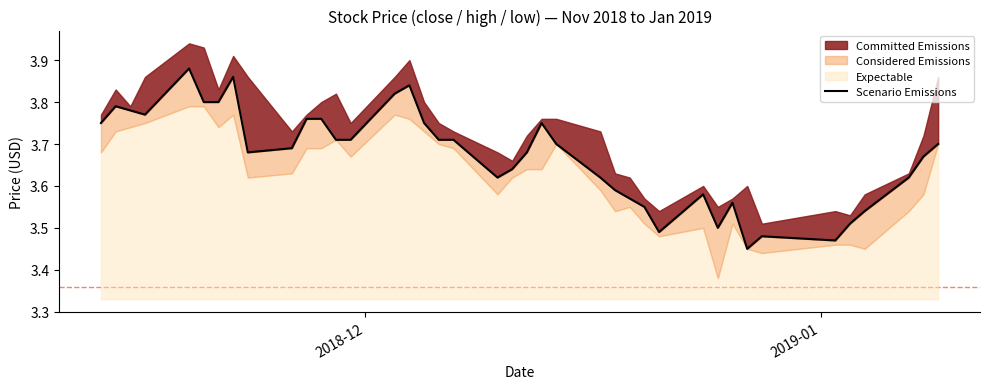

How many interior local valleys (lower than both neighbors) does the data have?

7